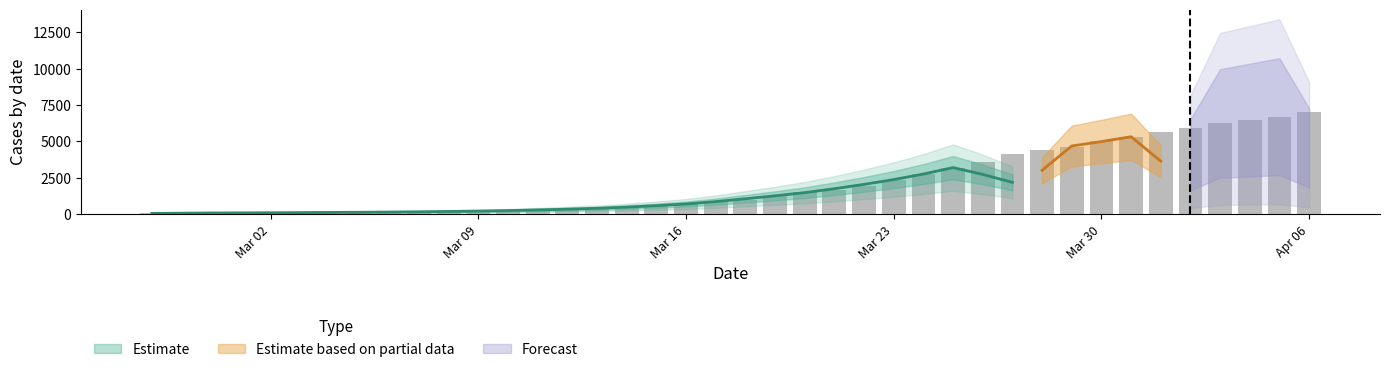

How many values are below 992?

20